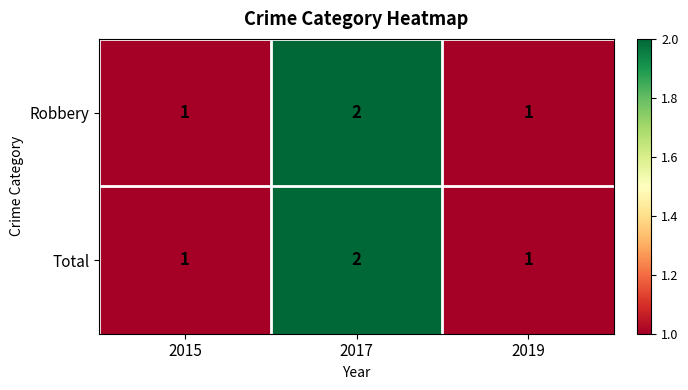

What is the sum of all Robbery values?

4